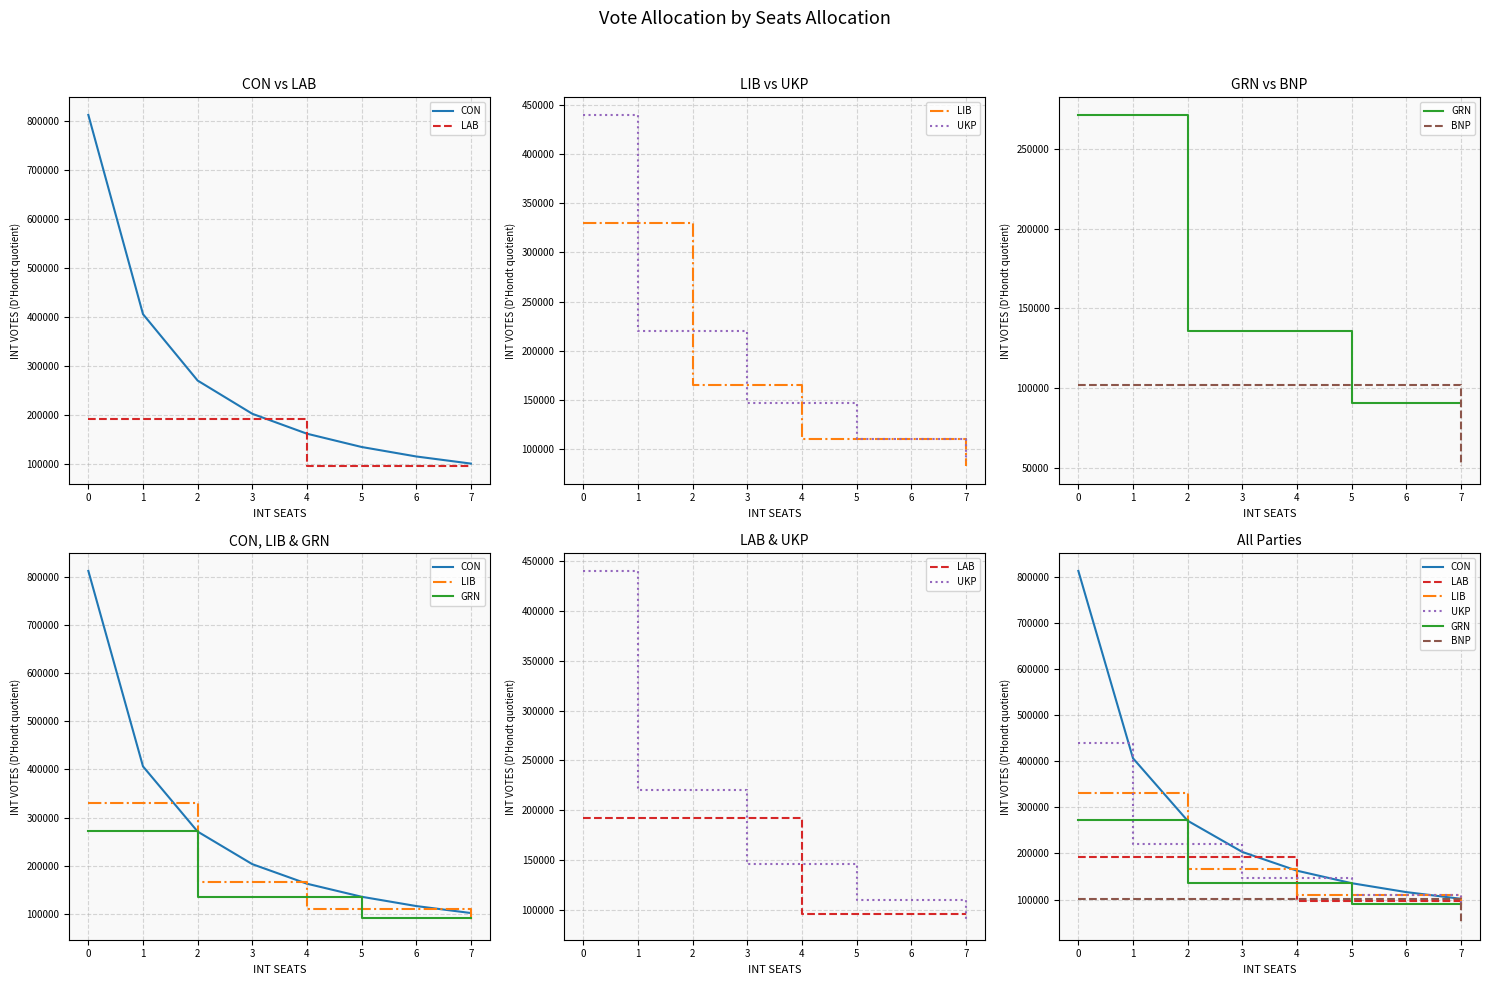

What is the difference between the maximum and minimum values in the LIB series?

247755.0